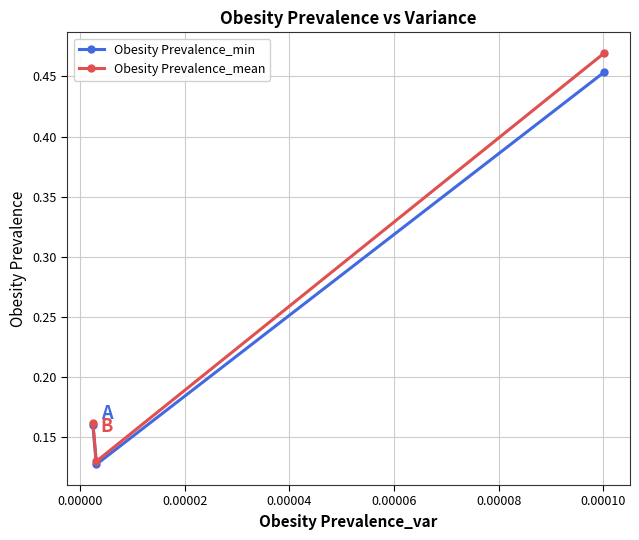

Which series has the largest range (max minus min)?

Obesity Prevalence_mean